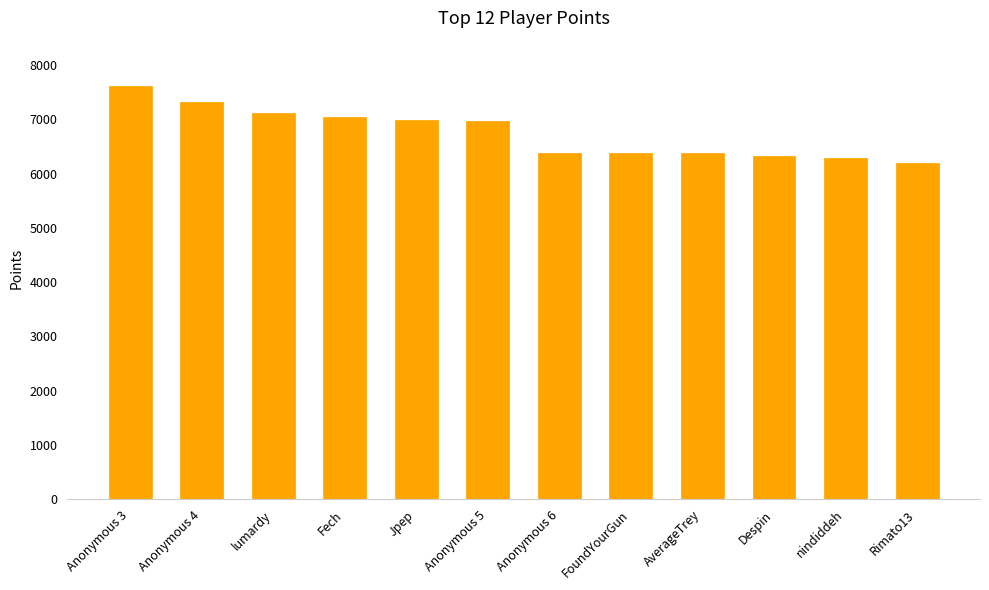

Which label corresponds to the largest value in the chart?

Anonymous 3